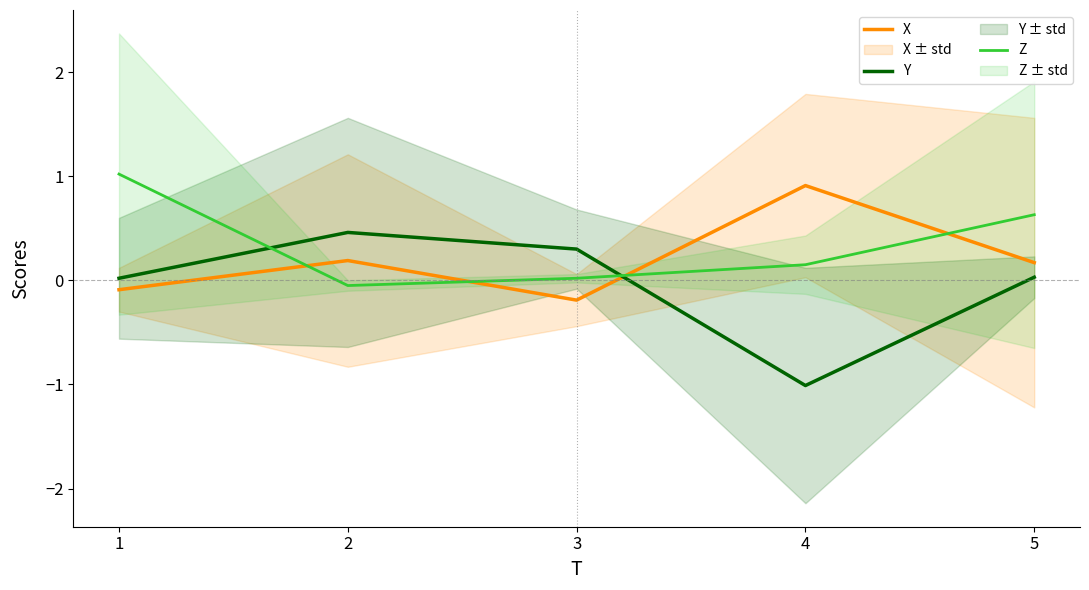

How many values in the X series are below 0?

2